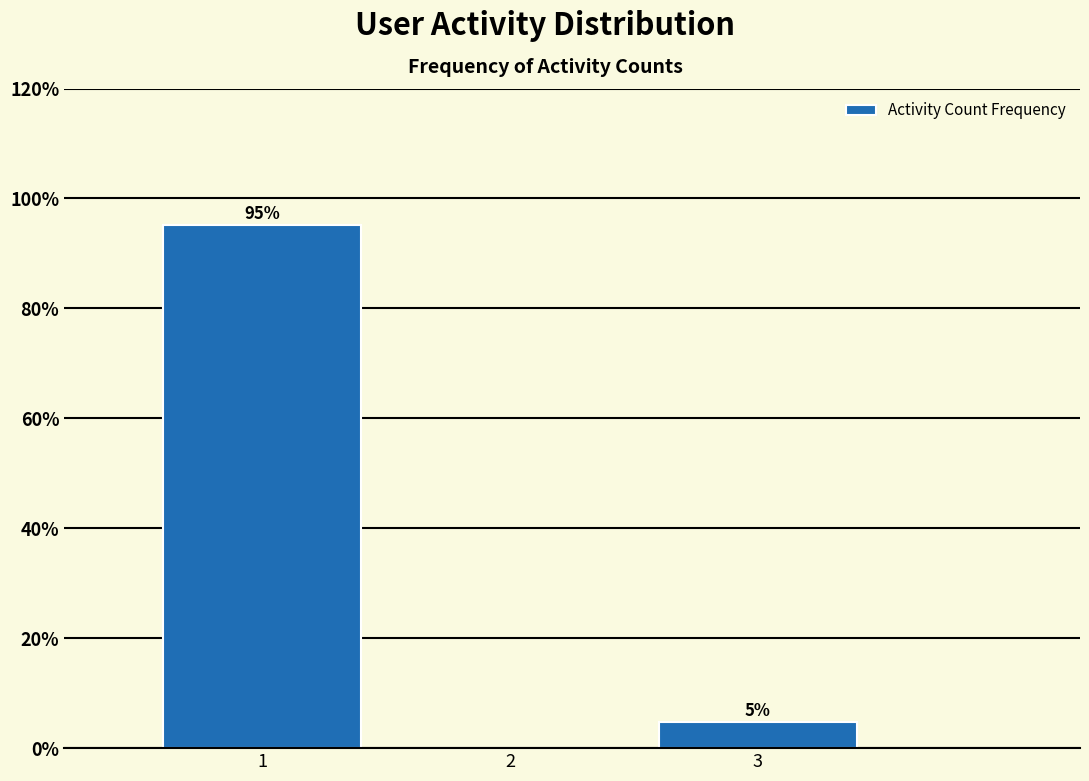

What is the greatest value displayed?

95.2